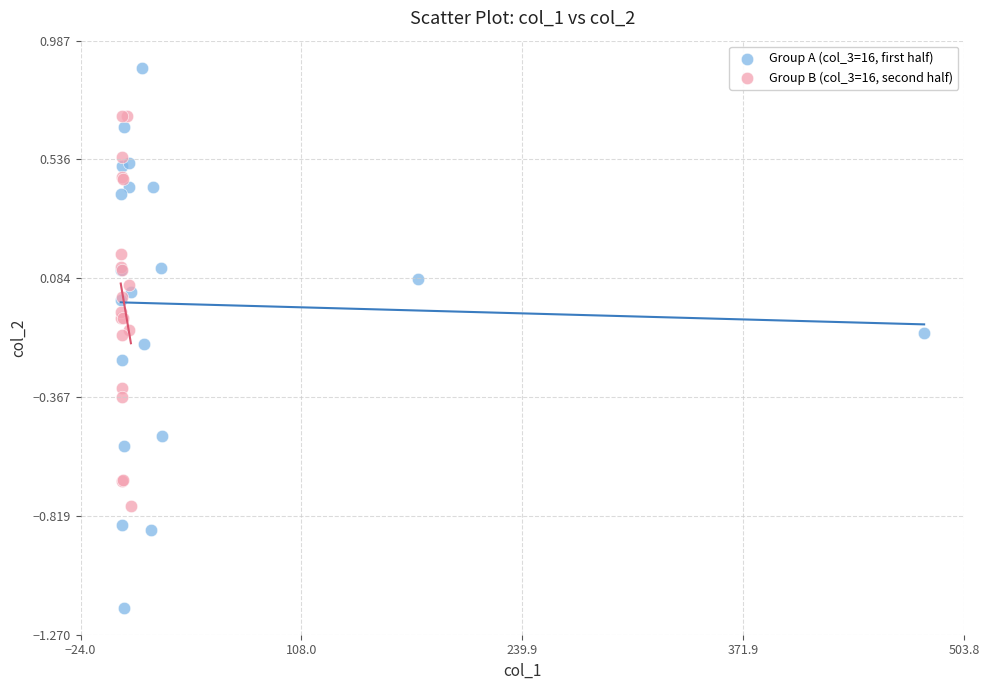

Which series contains the highest Y value?

Group A (col_3=16, first half)